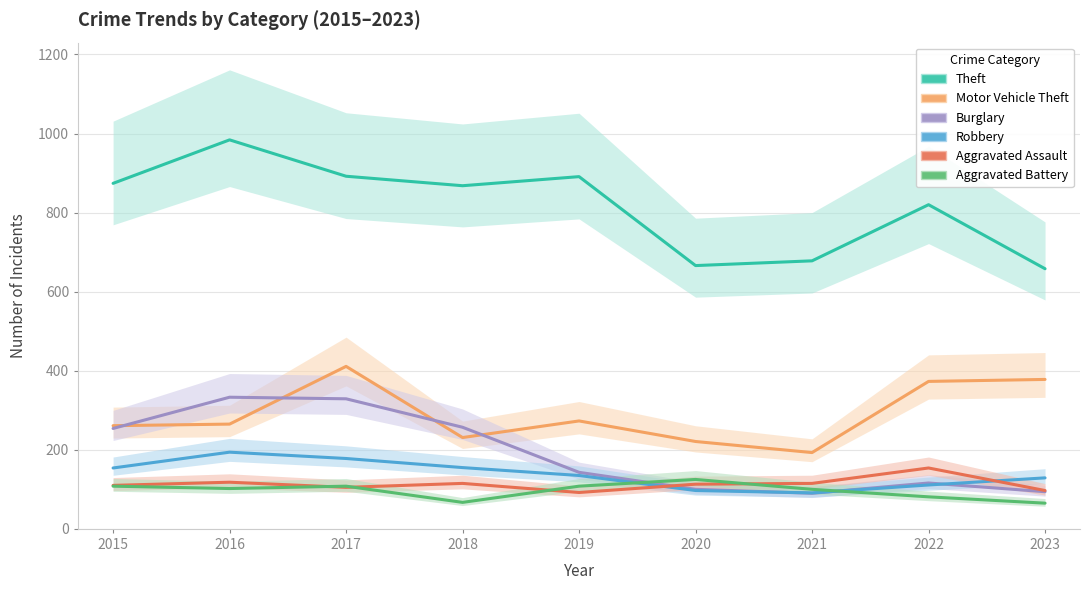

Is it true that Motor Vehicle Theft equals 273 at 2019?

True